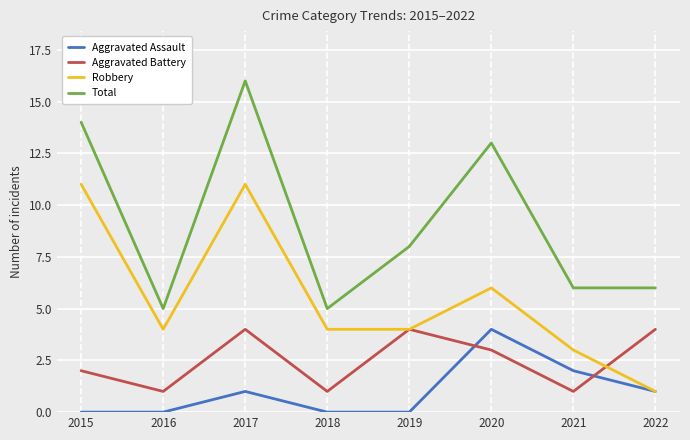

At which label is Robbery closest to 6?

2020